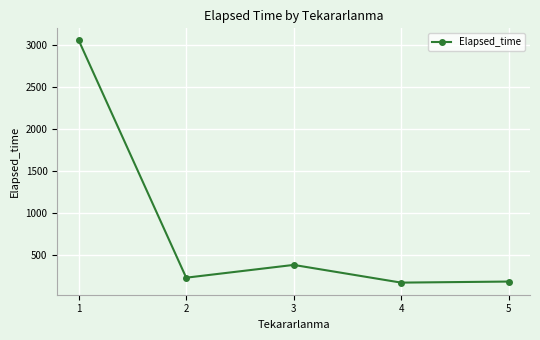

The value at 1 is 3057.2. True or false?

True